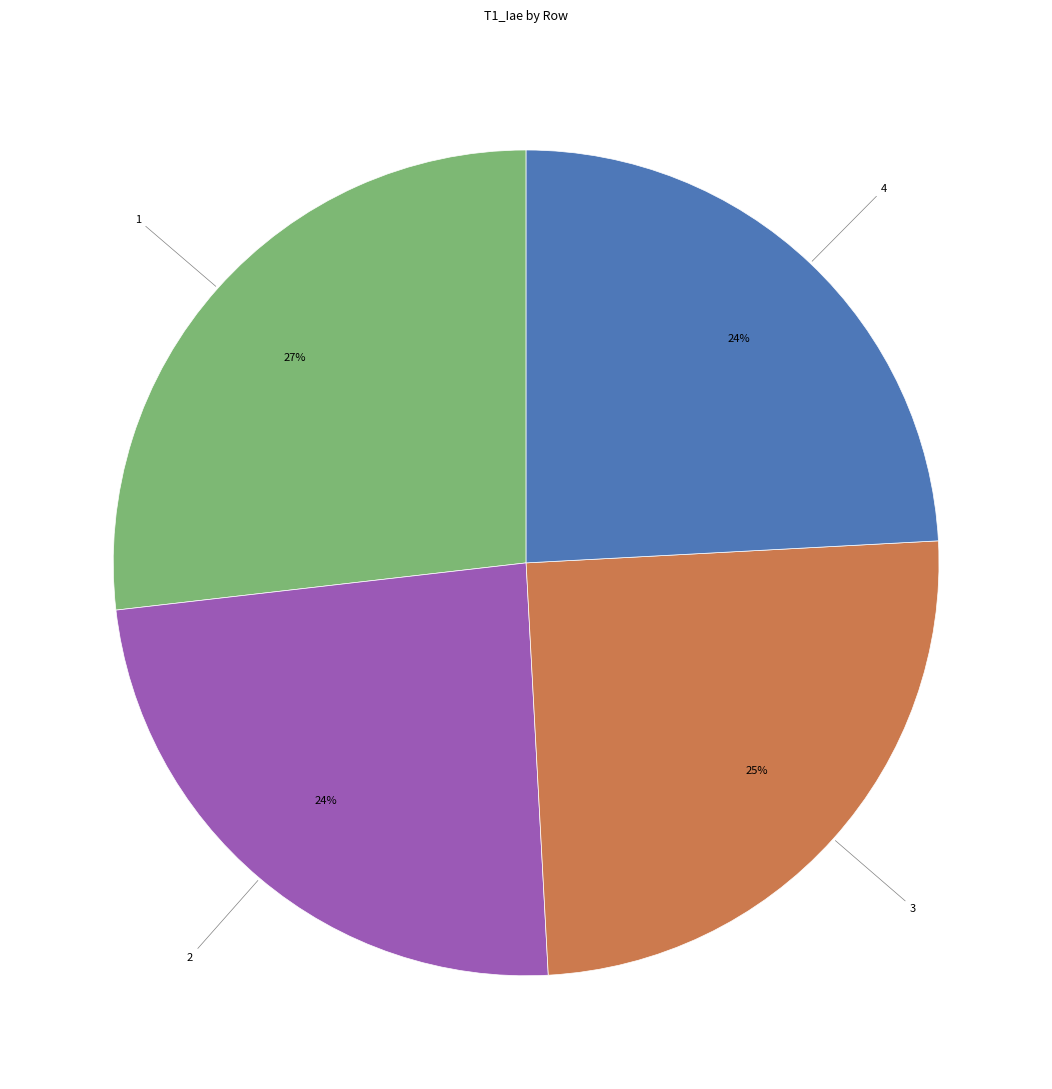

The 3 slice represents 25% of the pie. True or false?

True